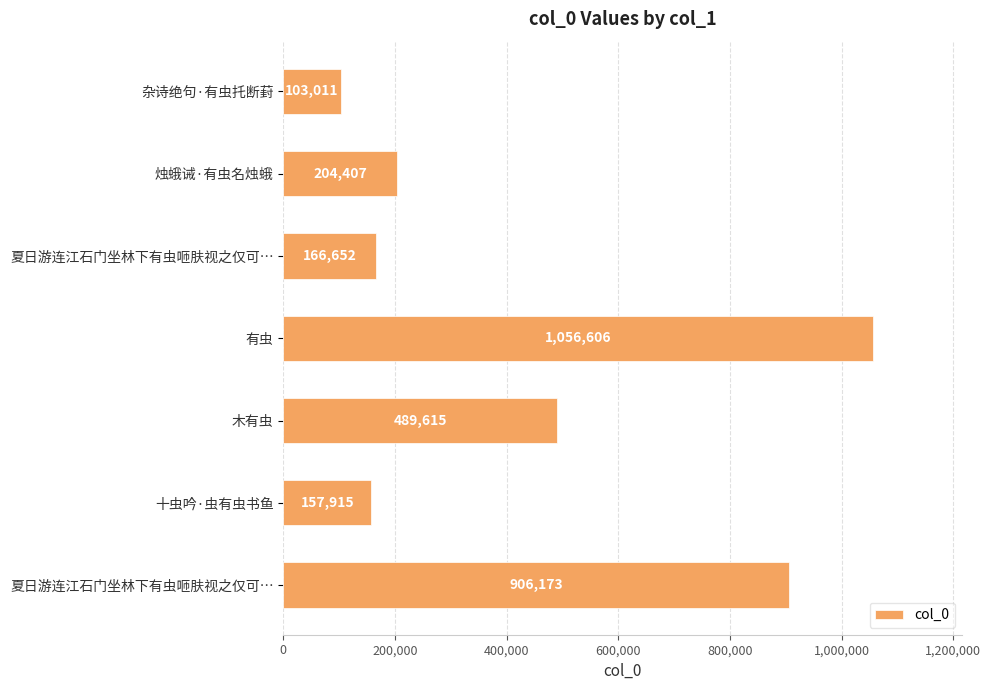

How many bars are there in total?

7